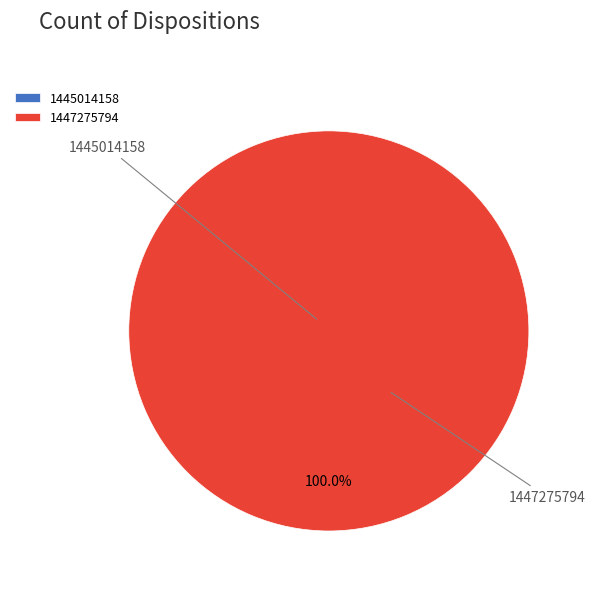

Which has a higher value, 1447275794 or 1445014158?

1447275794